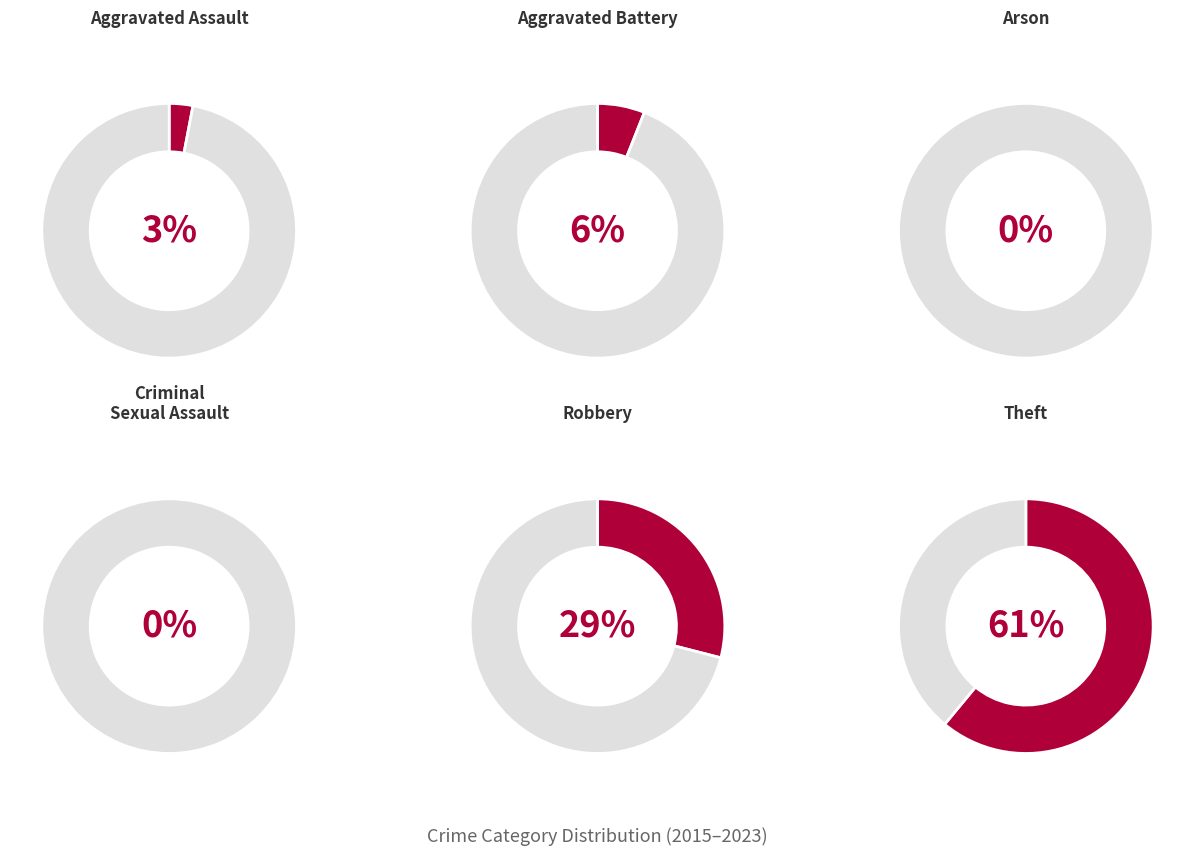

Count the number of slices in the pie.

6